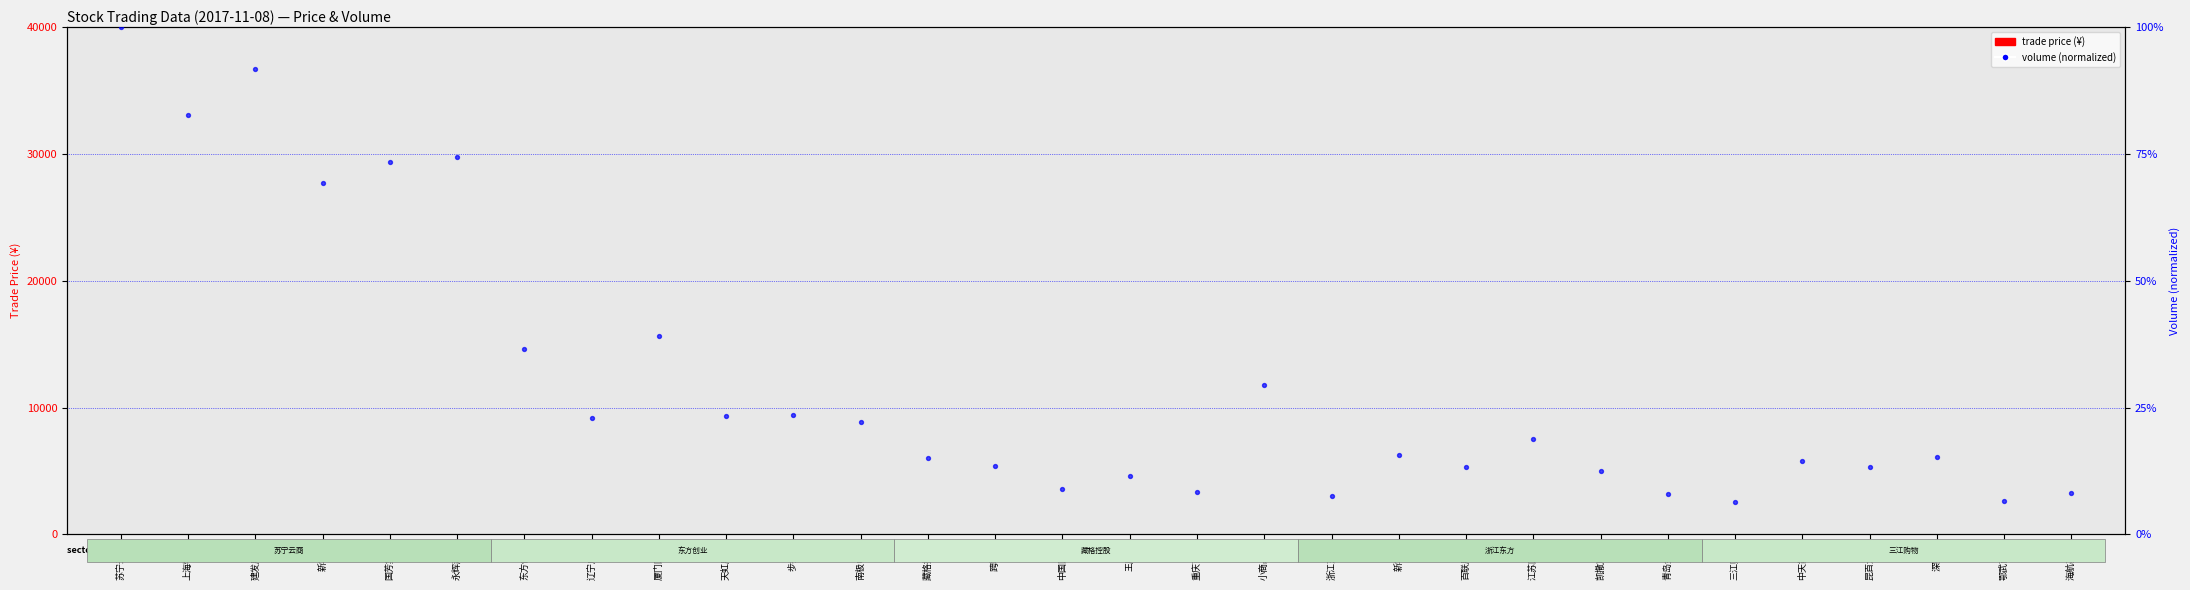

Which series has the largest Y range (max minus min)?

volume (normalized)